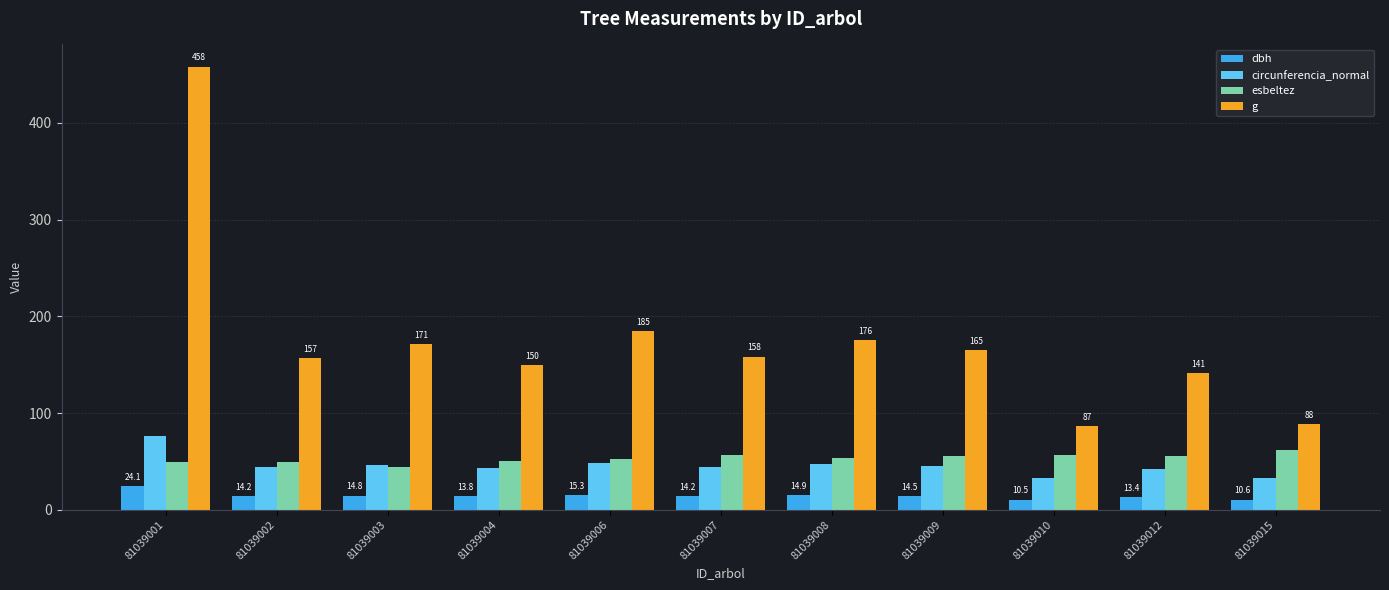

Where does the g series first go above 158?

81039001